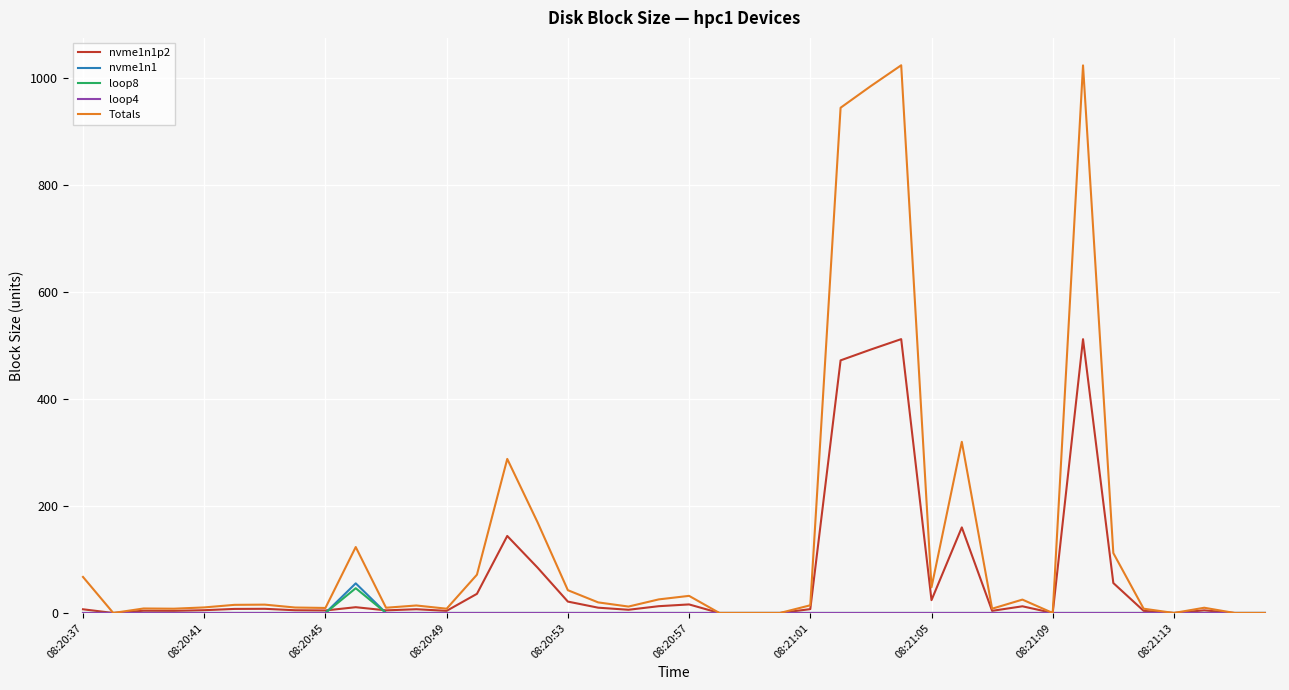

What is the maximum value for nvme1n1?

55.4